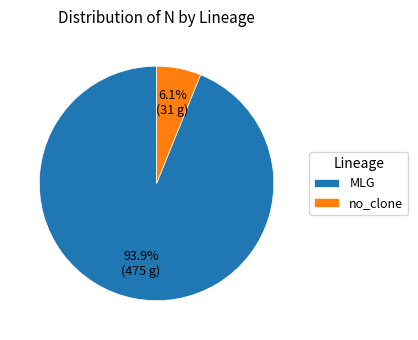

Does no_clone account for over 50% of the chart?

No